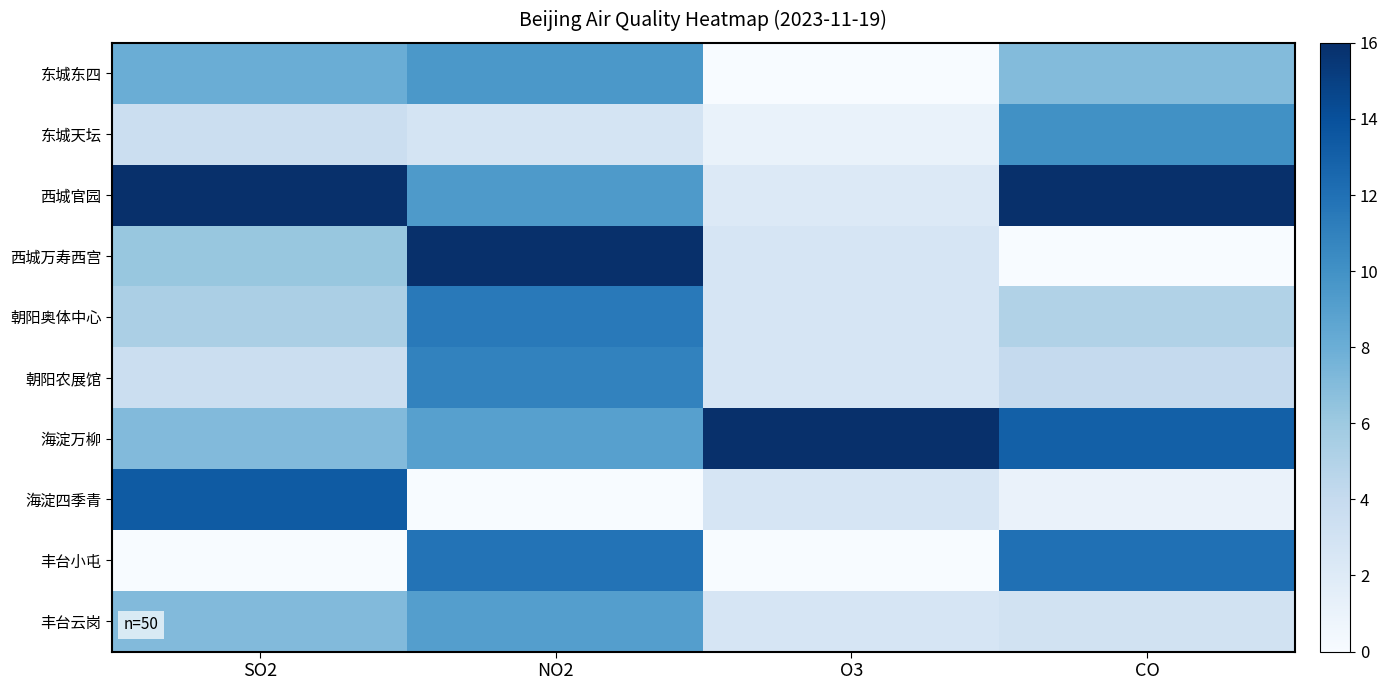

Which series has the largest range (max minus min)?

西城万寿西宫